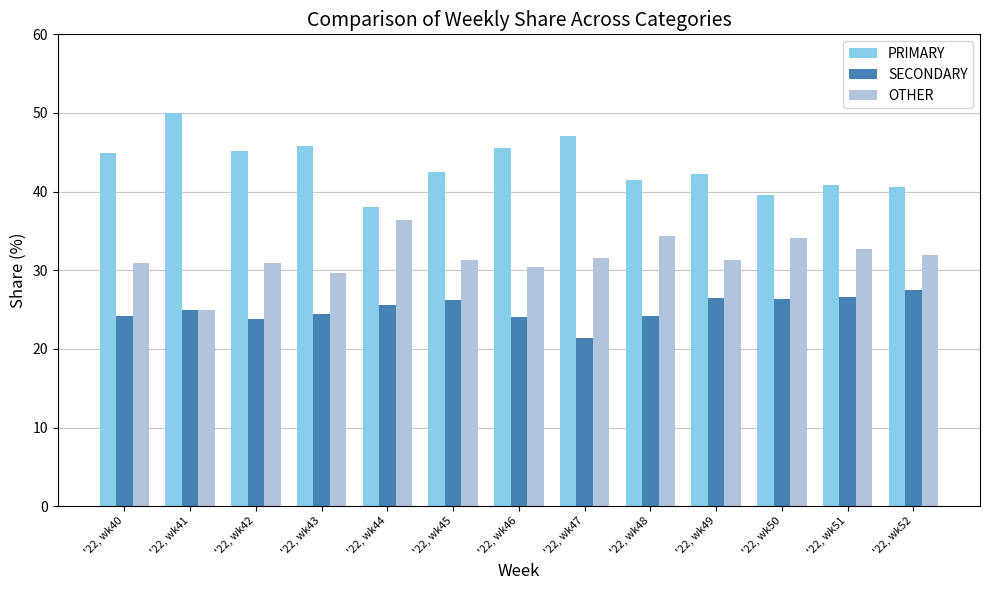

At which label does PRIMARY reach its peak?

'22, wk41